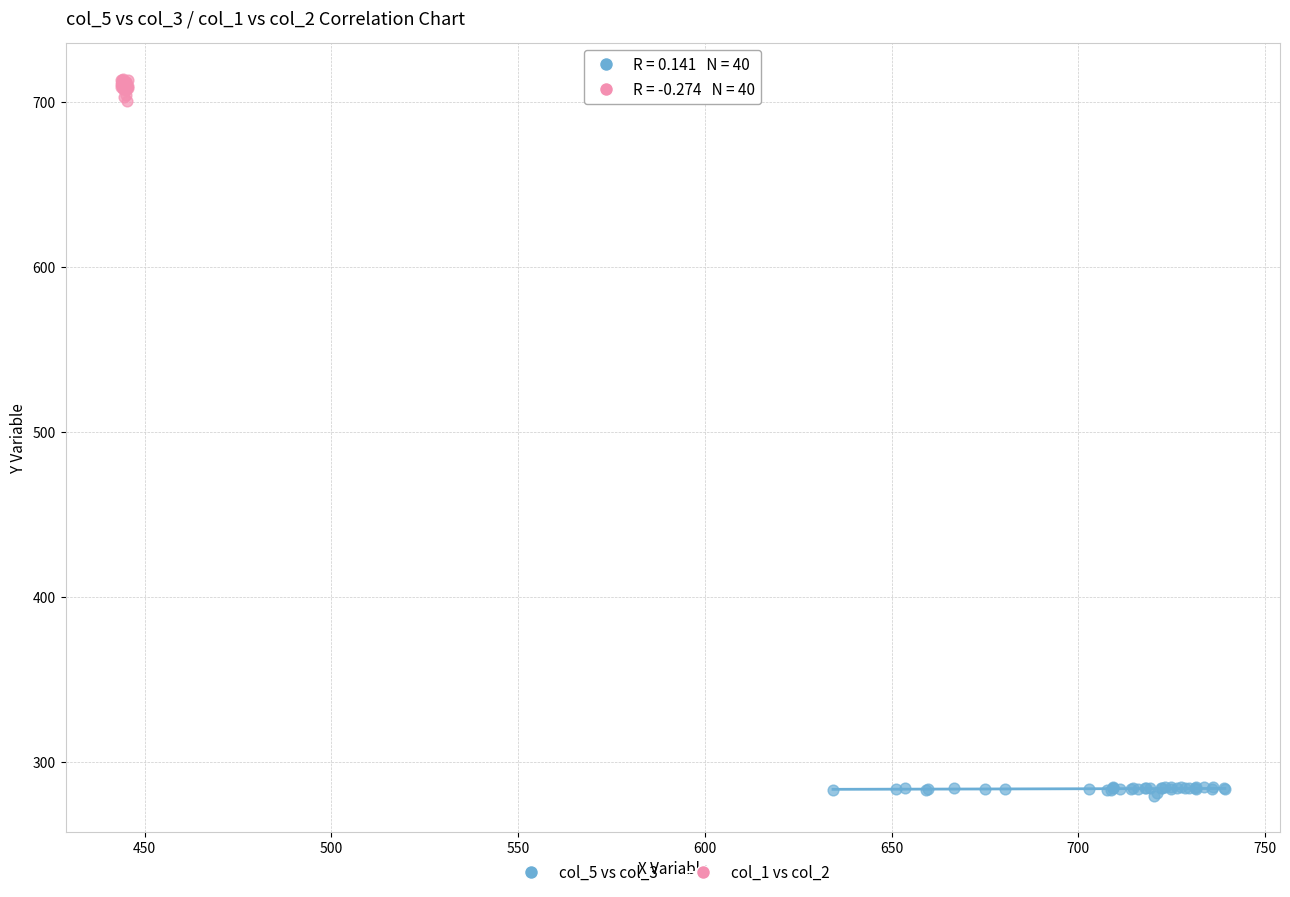

Which series has the largest Y range (max minus min)?

col_1 vs col_2